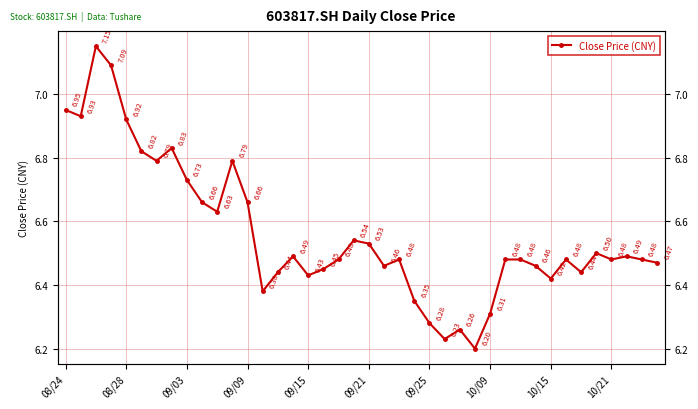

What is the difference between the maximum and minimum values?

1.0